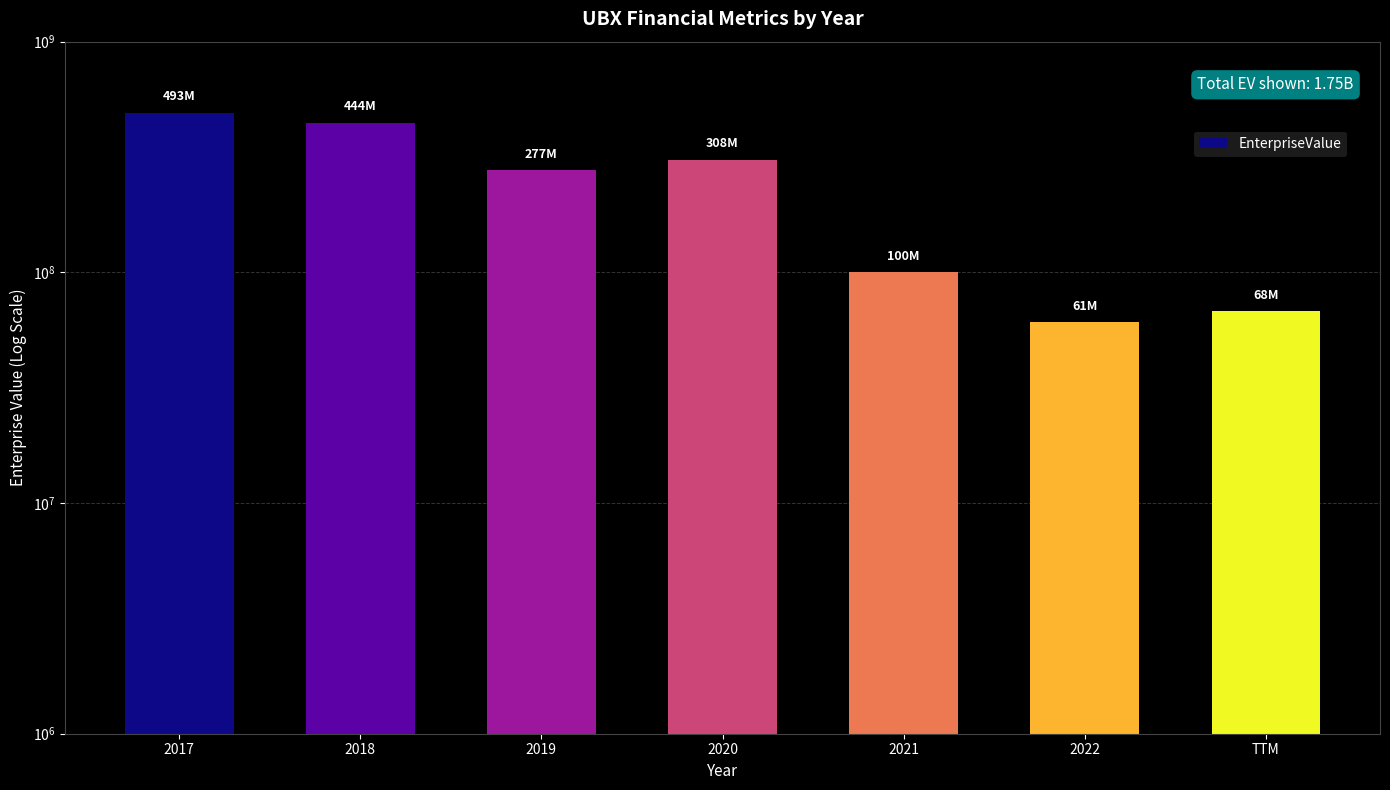

What is the value of the 4th bar from the left?

307701023.6